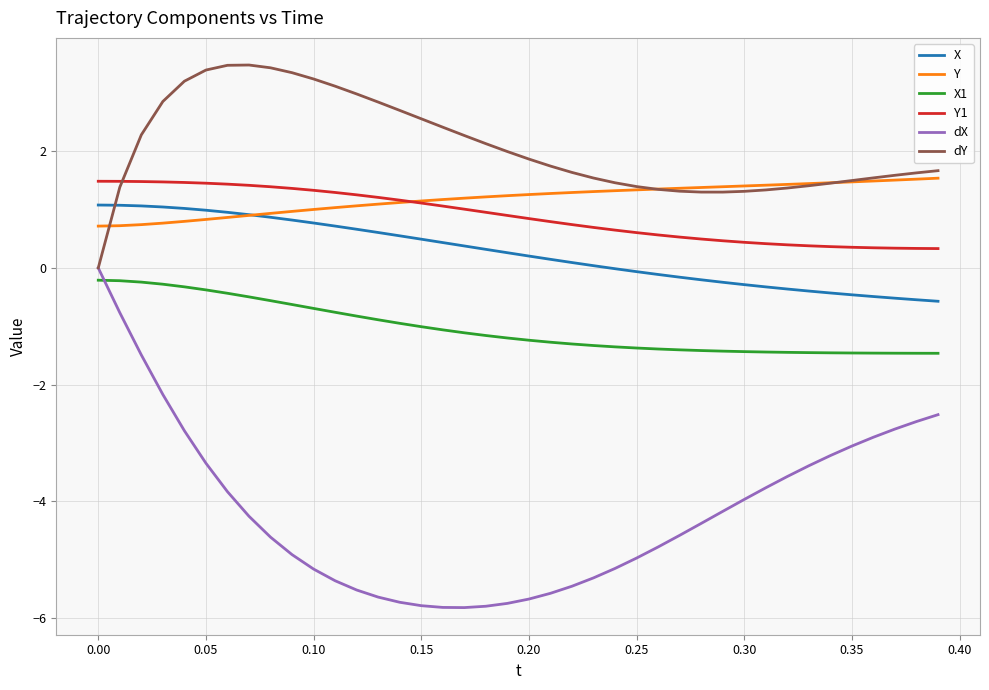

What is the lowest value of the X1 series?

-1.5